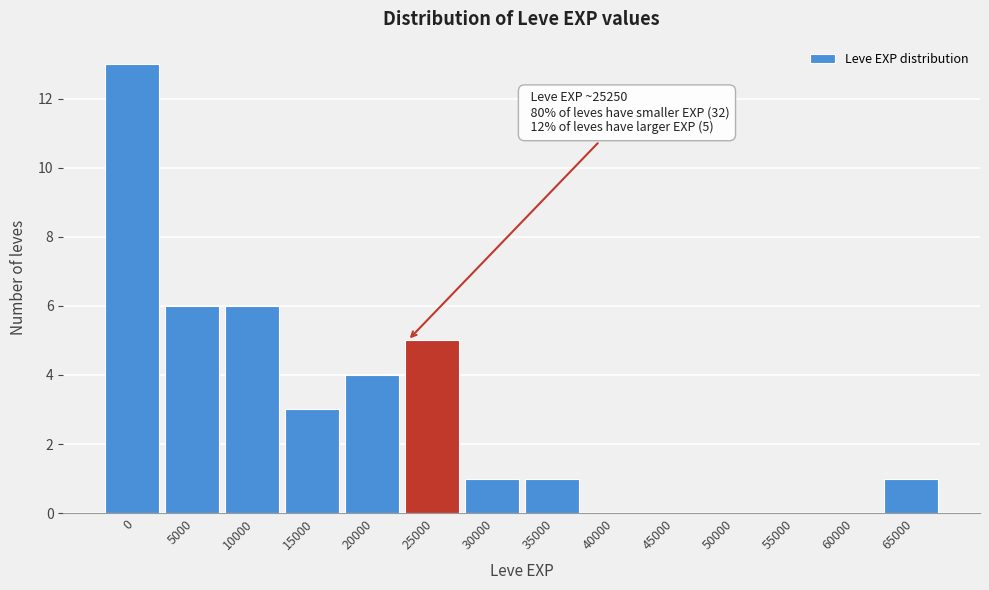

Reading left to right, transcribe all the data shown in this chart.

0=13	5000=6	10000=6	15000=3	20000=4	25000=5	30000=1	35000=1	40000=0	45000=0	50000=0	55000=0	60000=0	65000=1